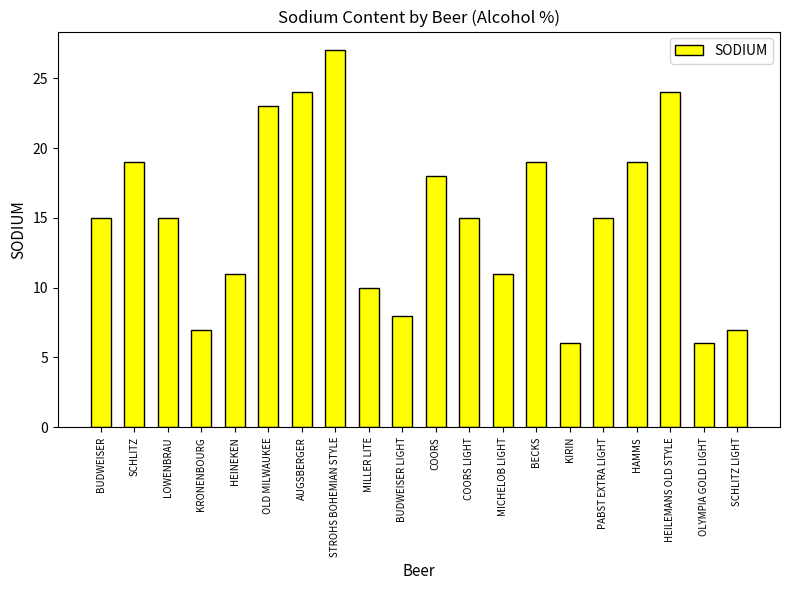

The value at SCHLITZ LIGHT is 7. True or false?

True